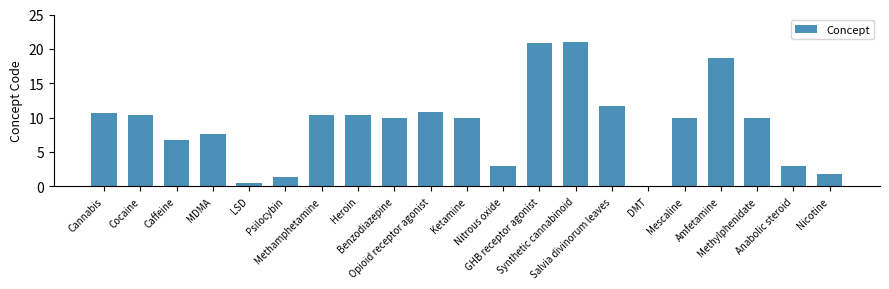

How many data points does each series have?

21